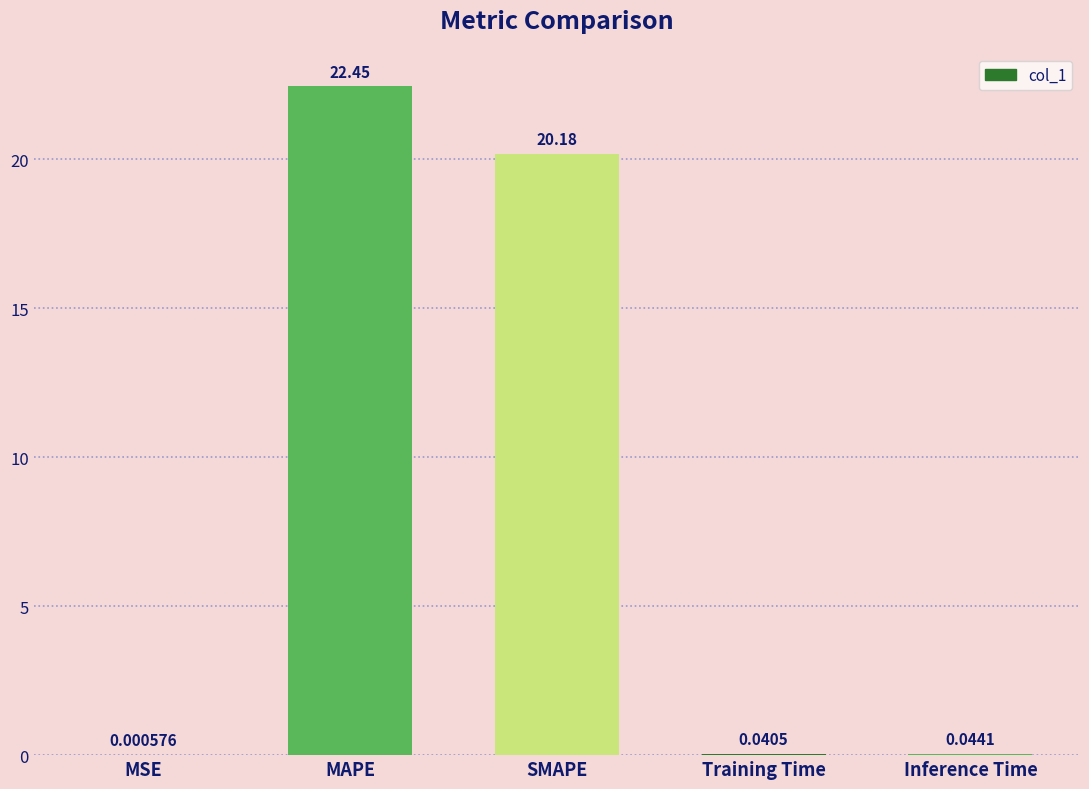

Are the bars grouped side by side (vs. stacked)?

No